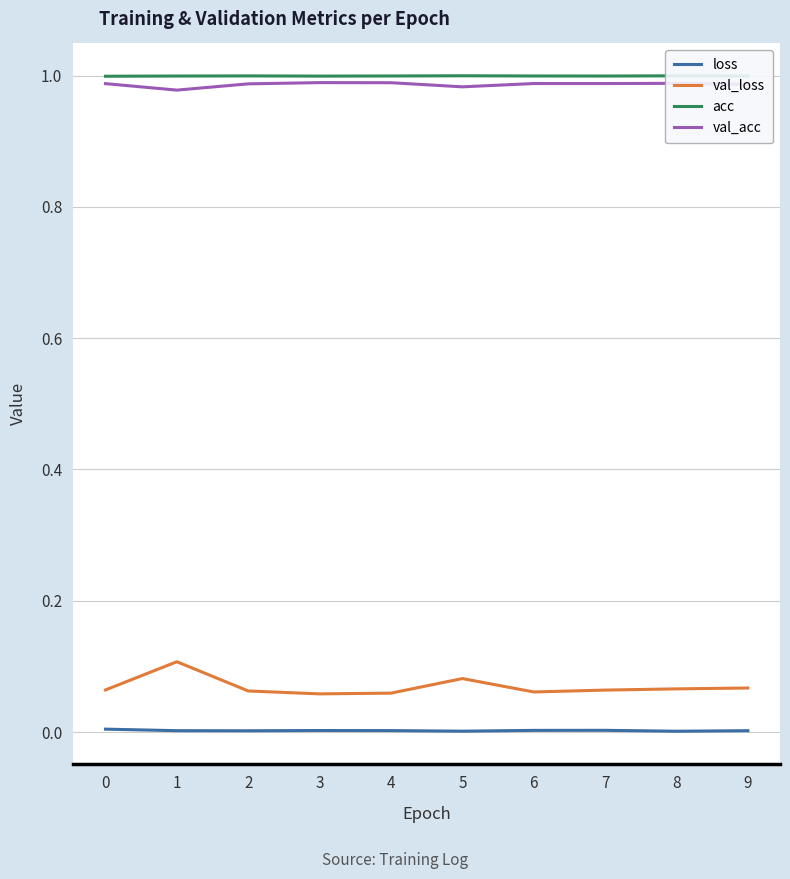

Is the value of acc at 3 greater than the value of loss at 4?

Yes